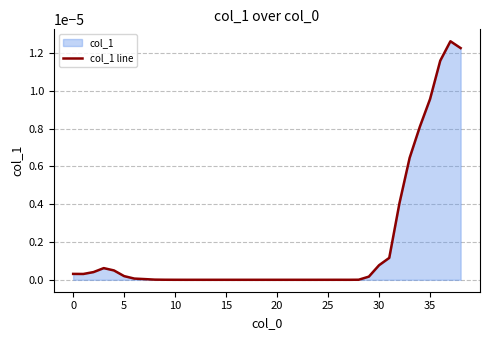

Does the chart display data point markers on the line(s)?

No